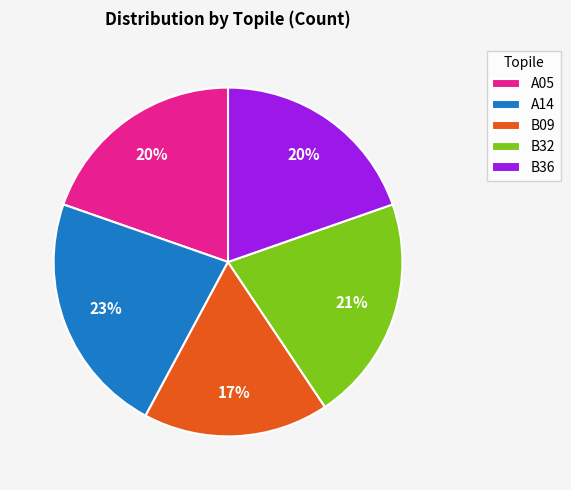

What is the smallest slice in the pie chart?

B09